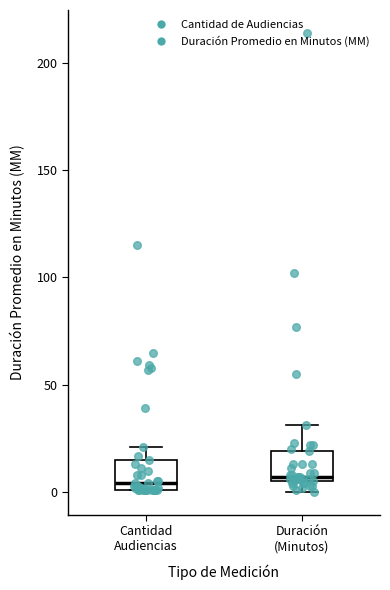

Reading left to right, transcribe this box plot: for each box, give where its median line is, the range the box spans, and where its two whiskers end, as read against the y-axis. The values are not printed on the chart, so give them approximately, as read against the axis.

Cantidad Audiencias: median 5, box 0 to 15, whiskers 0 to 20
Duración (Minutos): median 5 (just above the box's lower edge), box 5 to 20, whiskers 0 to 30